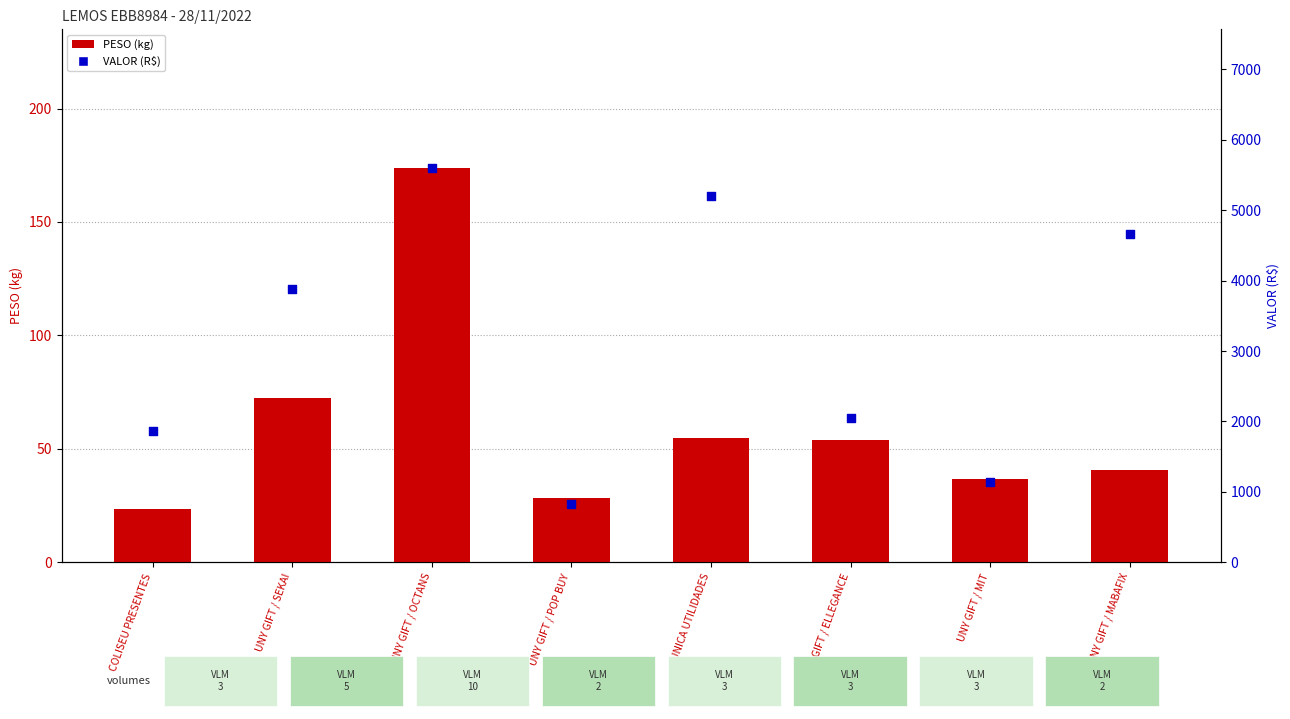

What are all the series names shown in the legend?

PESO (kg), VALOR (R$)